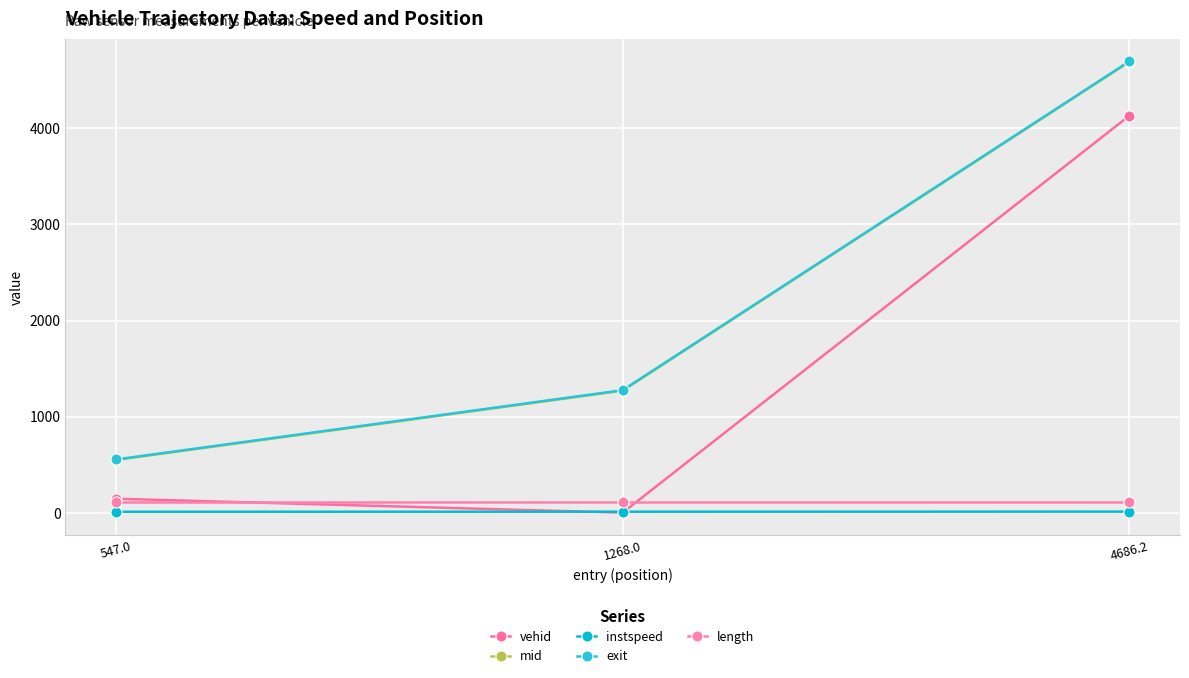

At which category does the chart reach its peak across all series?

4686.2